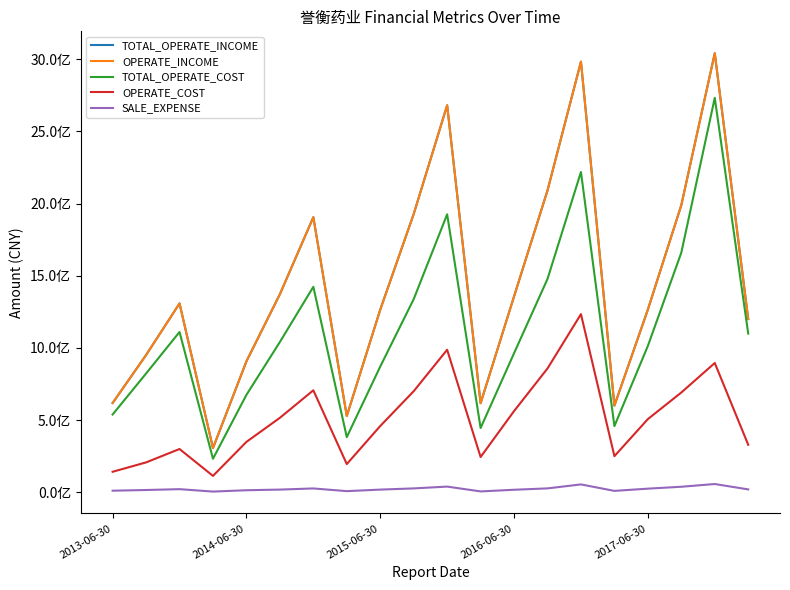

Does the chart have visible grid lines?

No